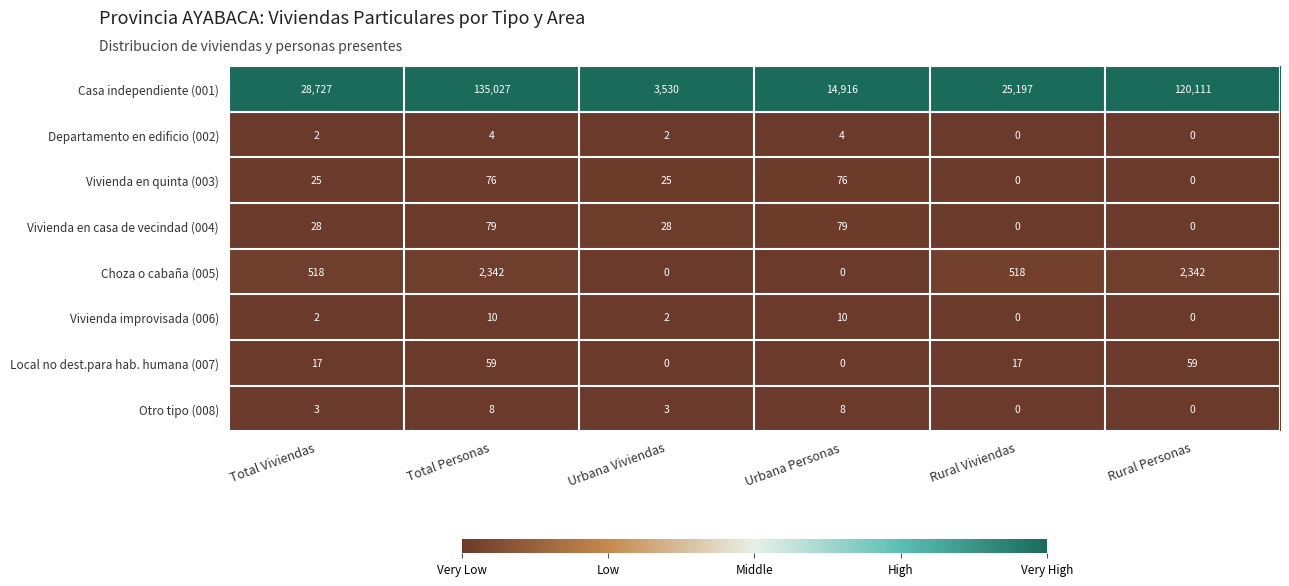

Which series has the largest total across all categories?

Casa independiente (001)